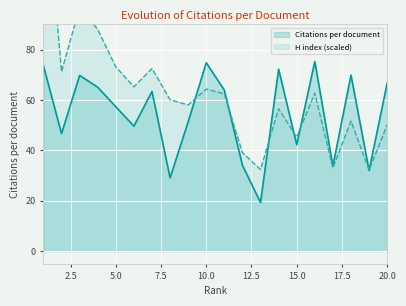

The value of Citations per document at 10.0 is 74.8. True or false?

True